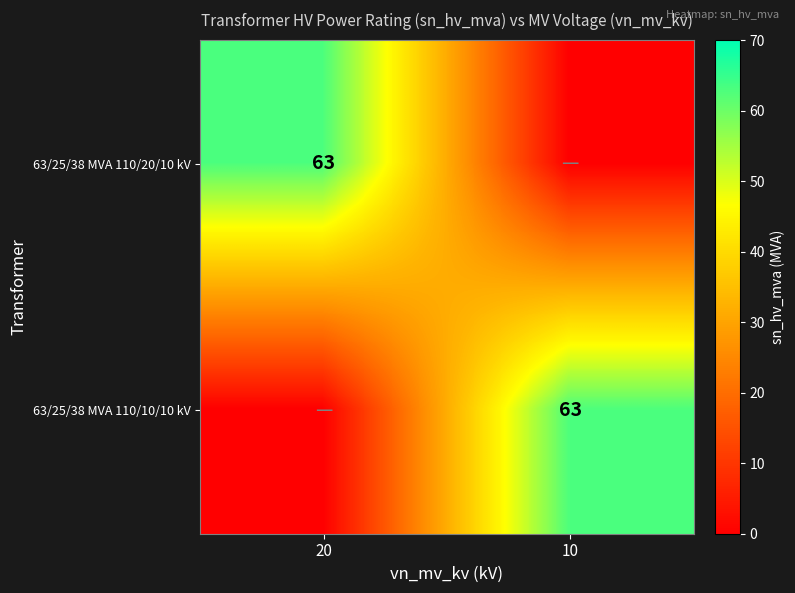

Read the 63/25/38 MVA 110/20/10 kV value at 20, to the nearest 10.

60